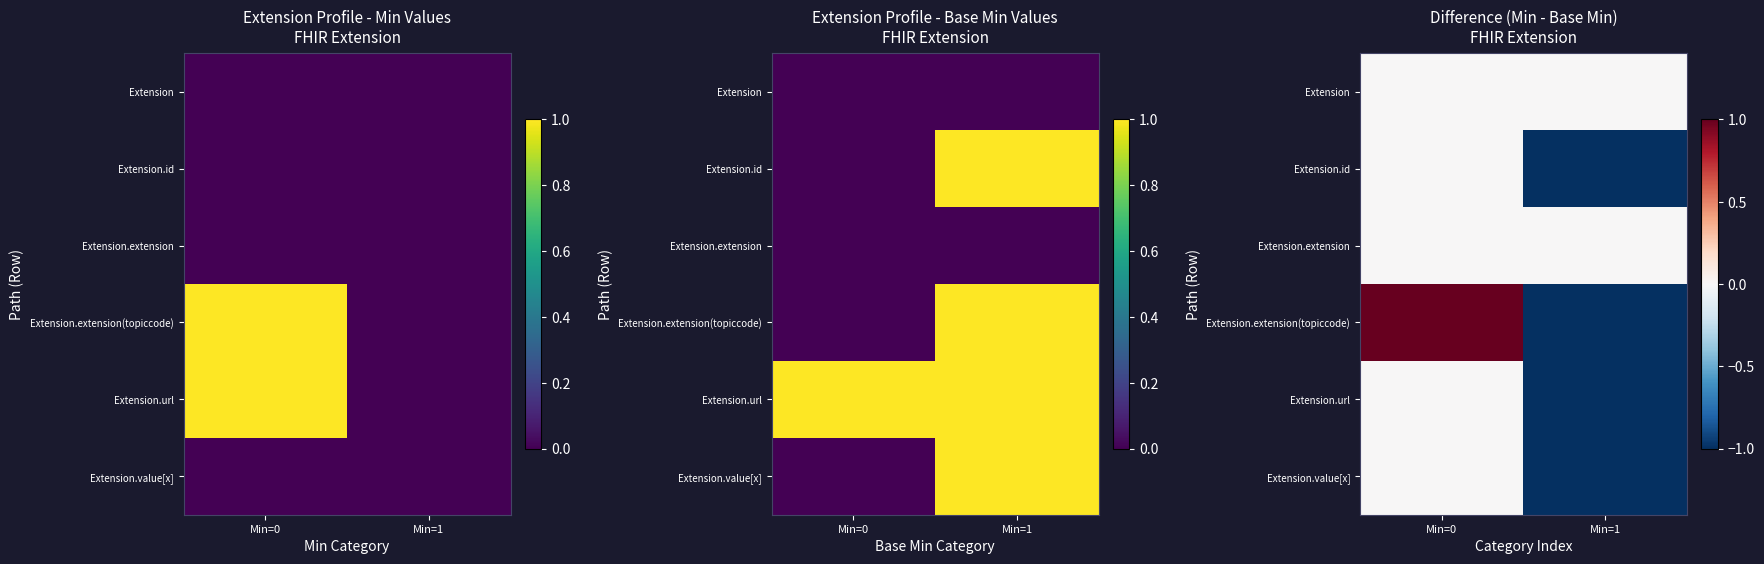

What is the highest value of the Extension.extension(topiccode) series?

1